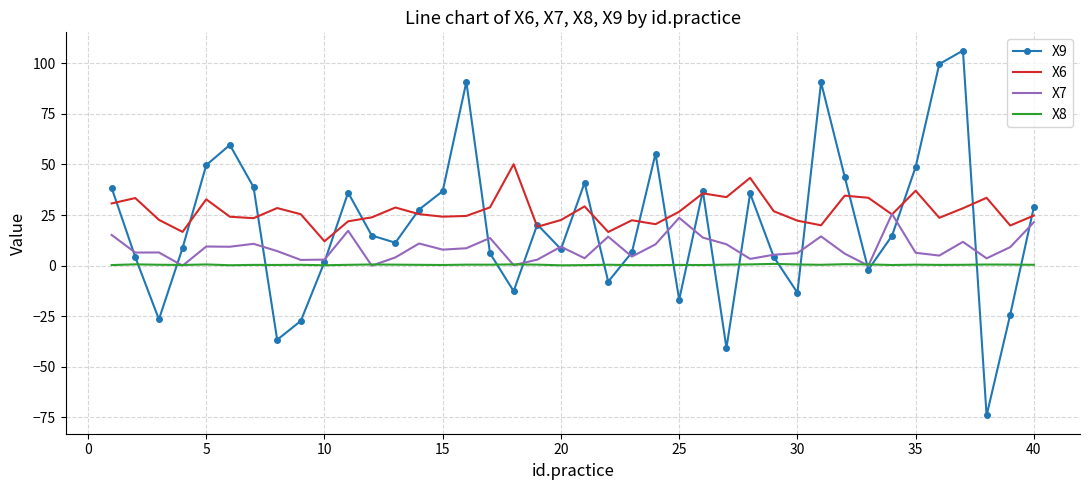

Which series has the largest range (max minus min)?

X9